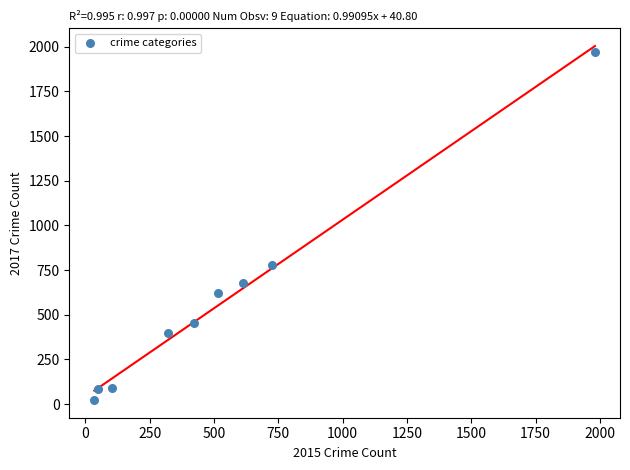

What Y value in the scatter plot is closest to 995?

780